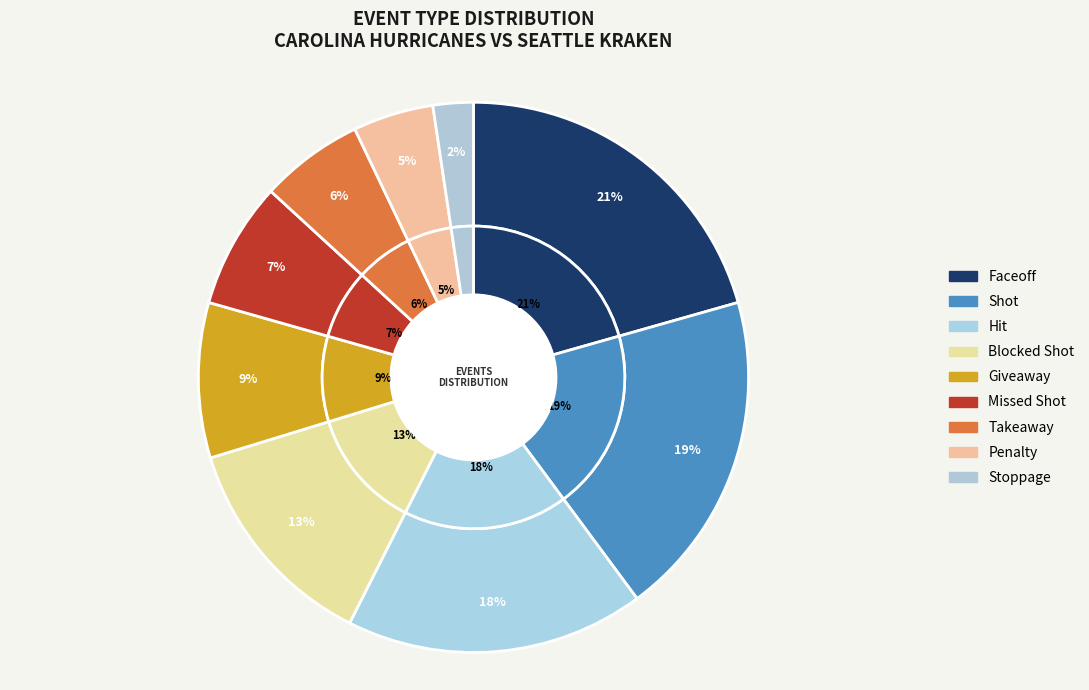

Does Penalty account for over 50% of the chart?

No